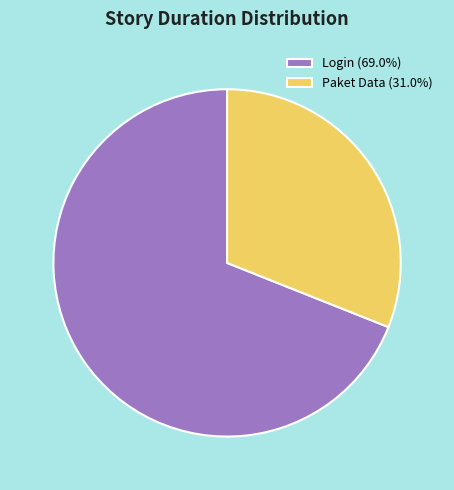

How many segments does this pie chart have?

2